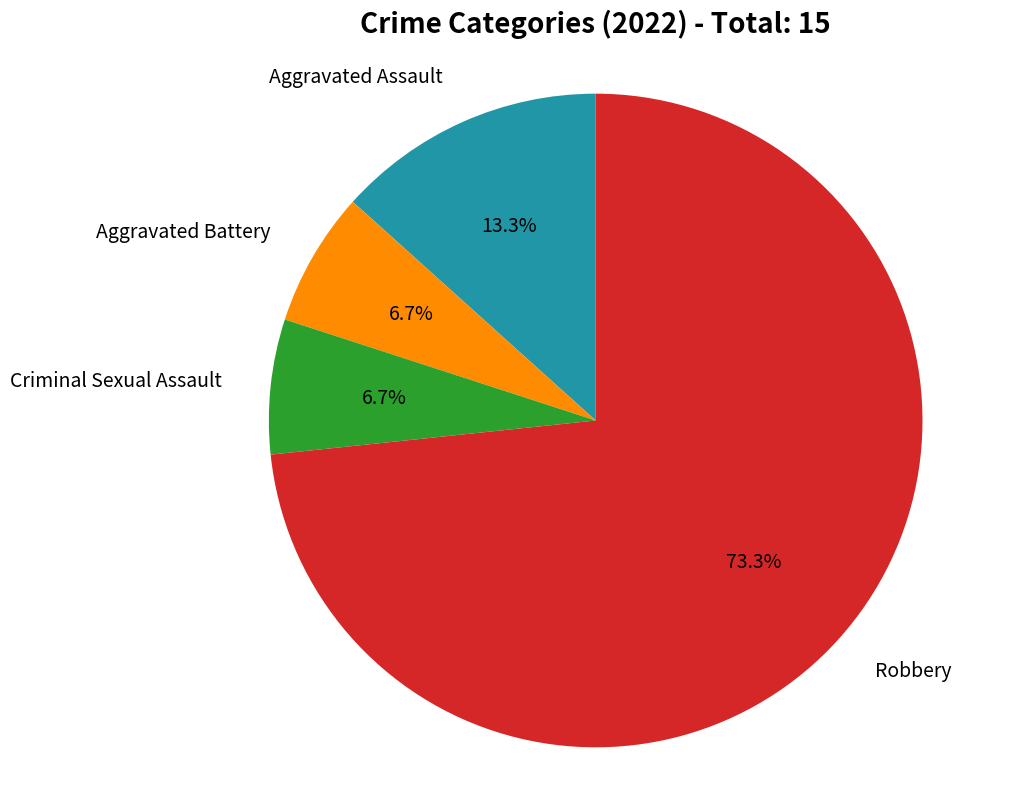

Is there a majority slice in this chart?

Yes